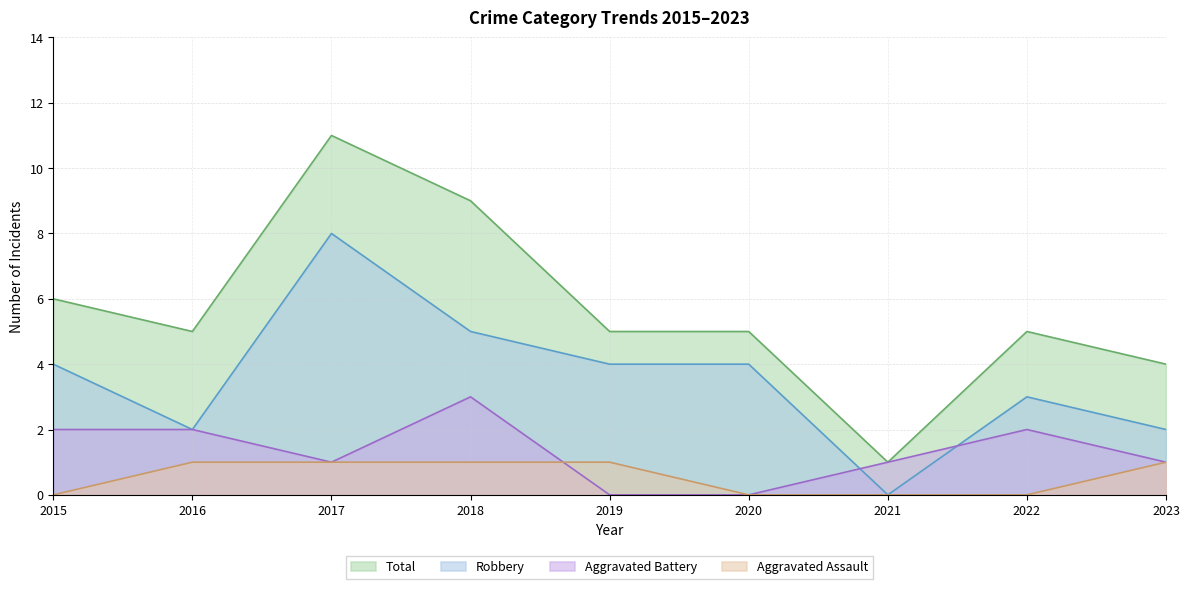

What is the difference between the Aggravated Battery values at 2022 and 2023?

1